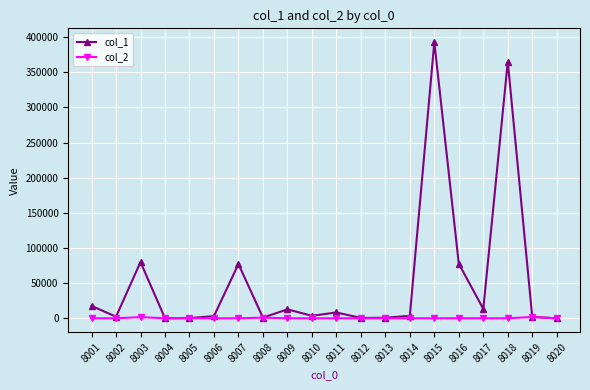

The value of col_1 at 8009 is 12729. True or false?

True